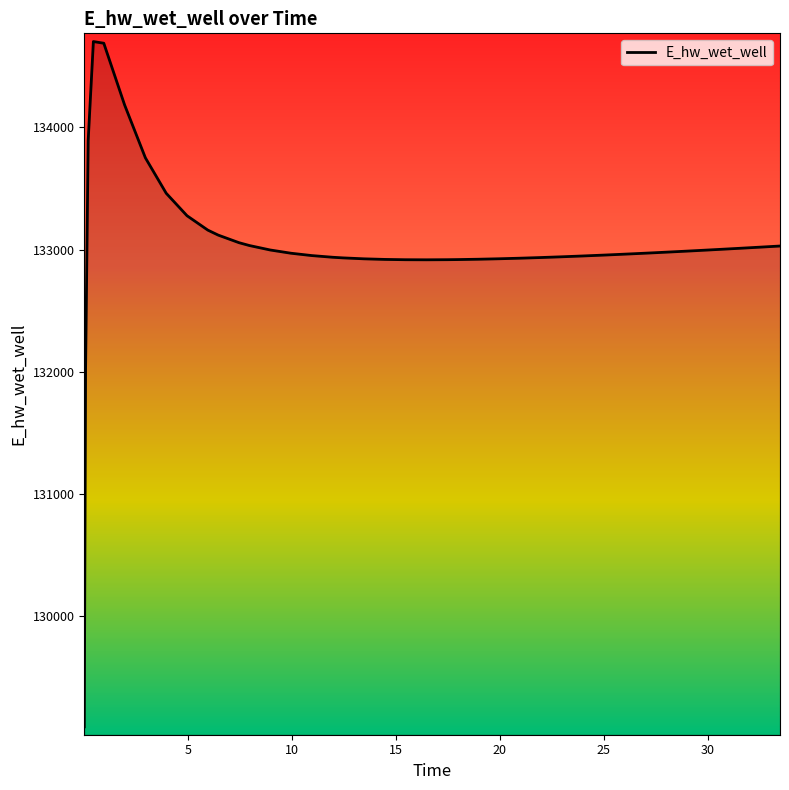

What is the maximum value shown in the chart?

134701.1